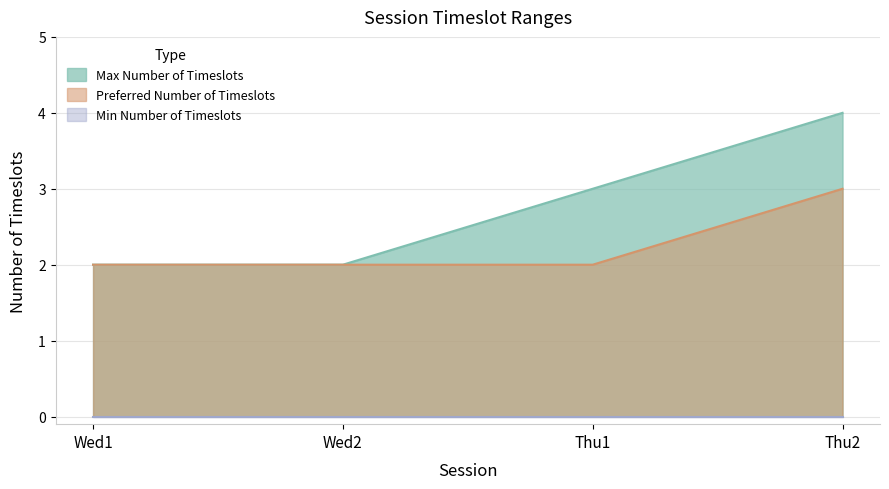

Is it true that Max Number of Timeslots equals 3 at Thu1?

True